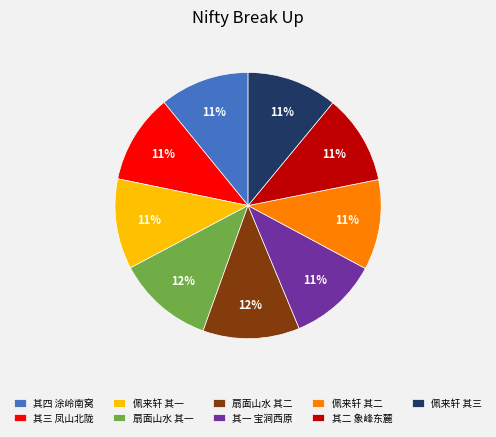

Is it true that 佩来轩 其二 is 1% of the pie?

False